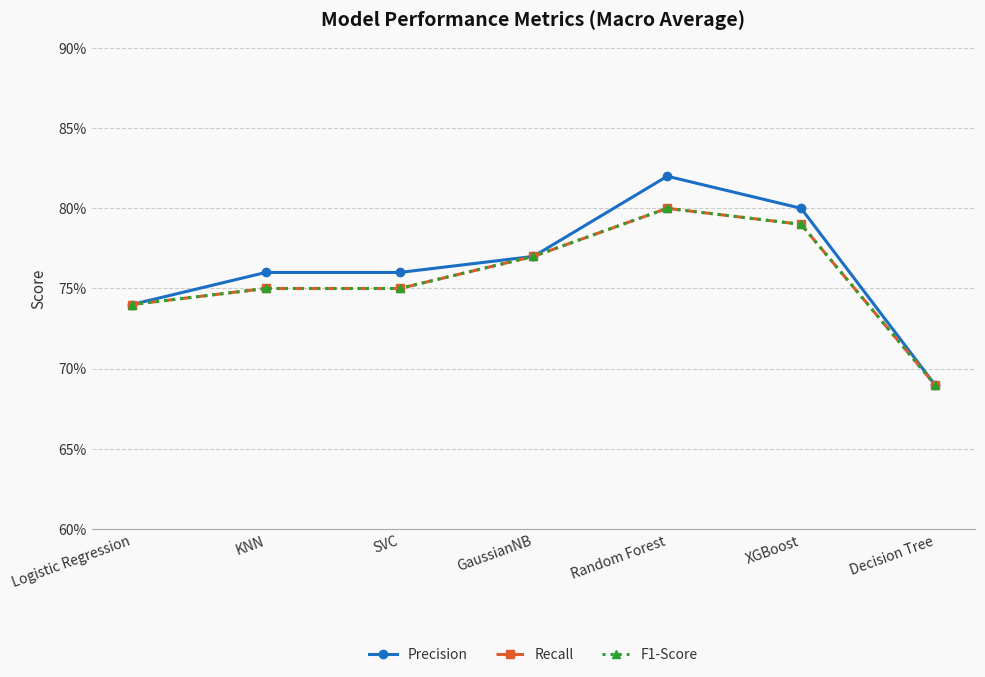

Is the value of Precision at SVC greater than the value of Recall at Random Forest?

No